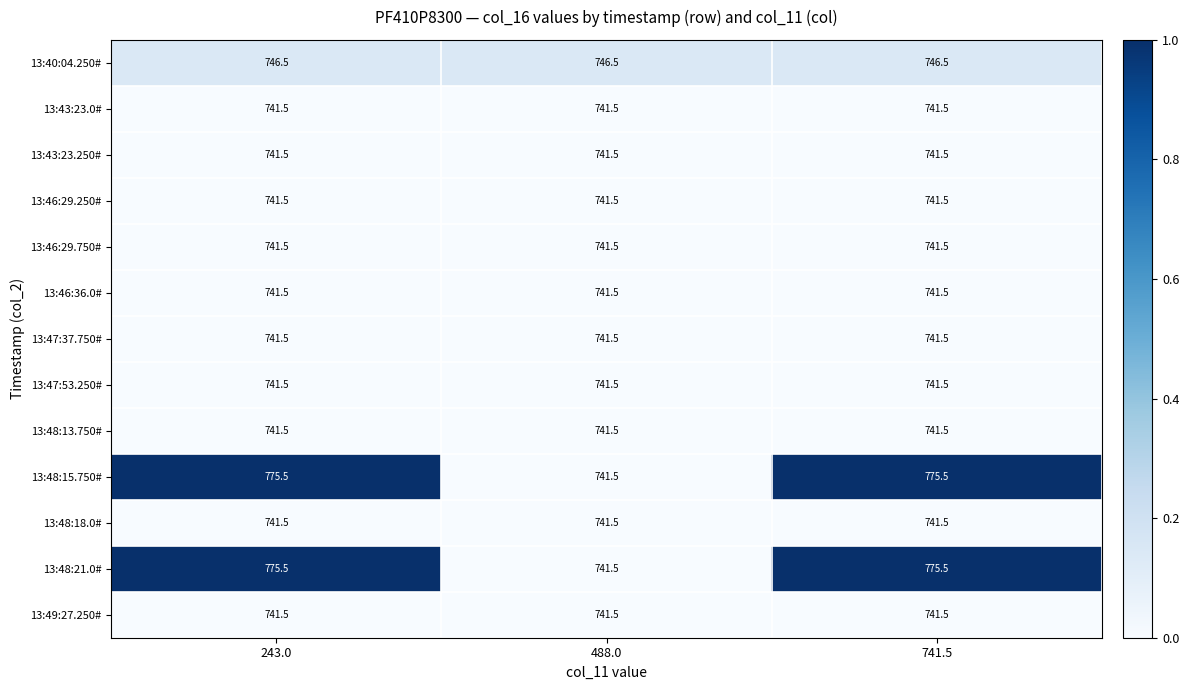

What is the sum of all 13:47:37.750# values?

2224.5